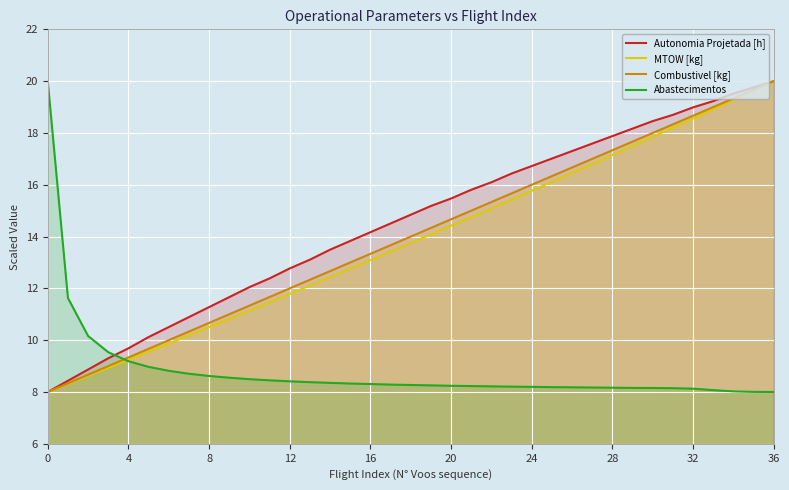

What is the total value across all series at 8?

41.1